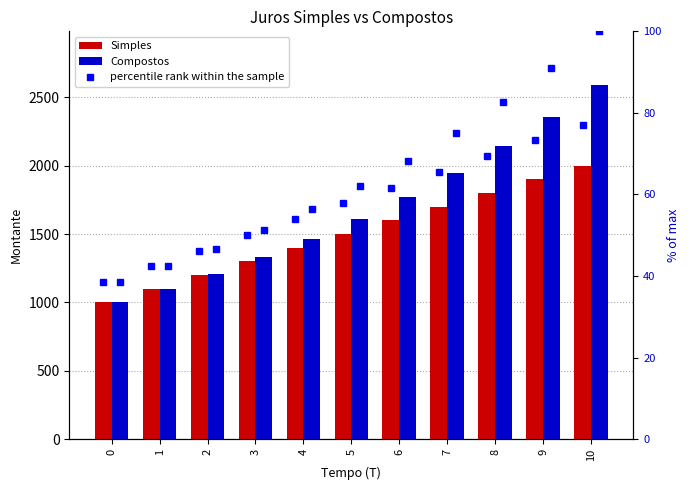

List the labels in order of Simples value, smallest first.

0, 1, 2, 3, 4, 5, 6, 7, 8, 9, 10